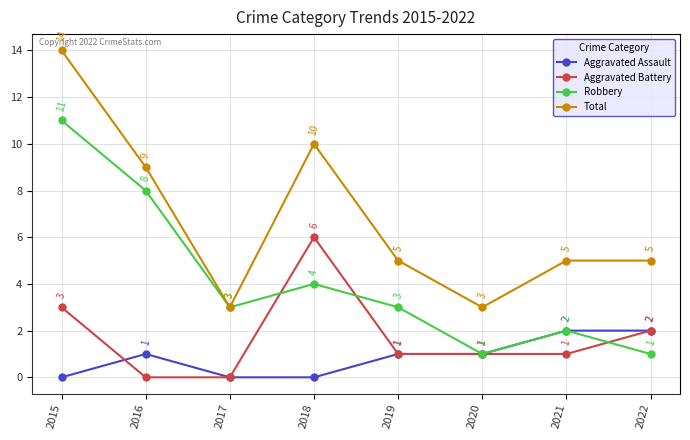

Reading left to right, transcribe all the data shown in this chart.

Aggravated Assault: 0	1	0	0	1	1	2	2
Aggravated Battery: 3	0	0	6	1	1	1	2
Robbery: 11	8	3	4	3	1	2	1
Total: 14	9	3	10	5	3	5	5